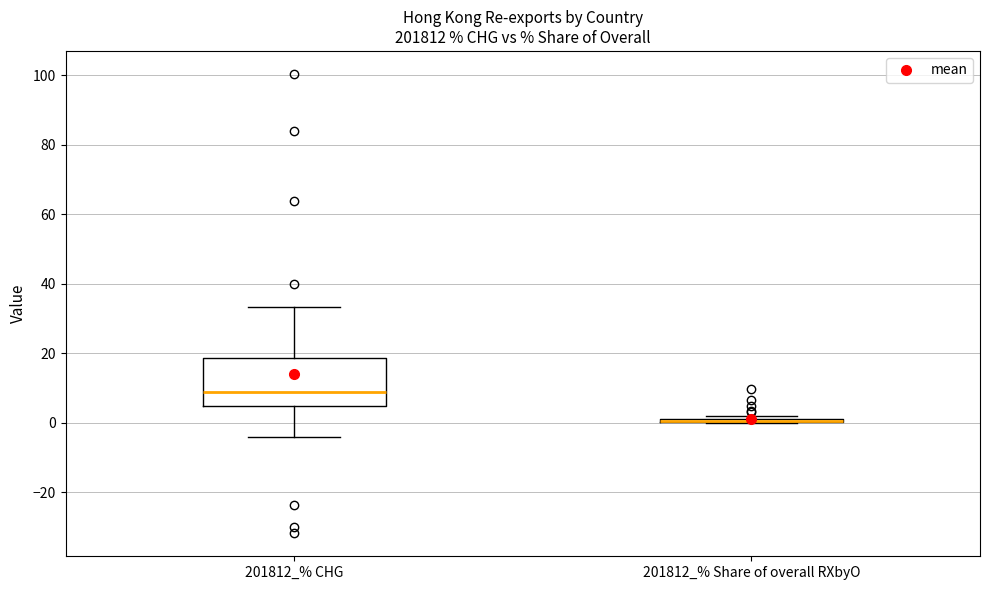

Which box is the tallest, from its lower edge to its upper edge?

201812_% CHG